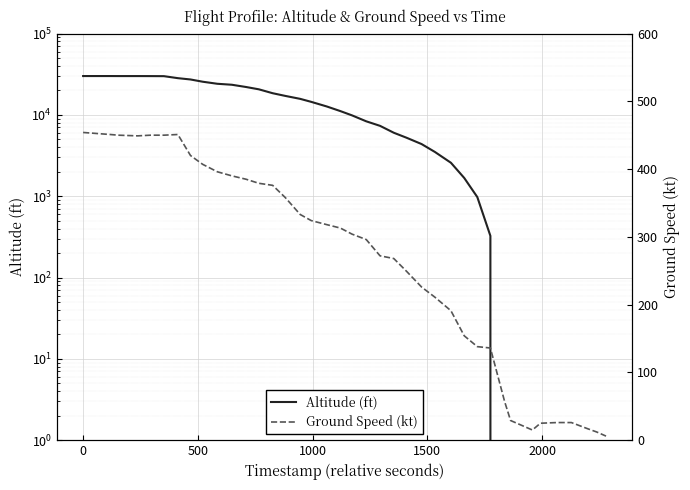

Which series ends up on top after the final intersection of Ground Speed (kt) and Altitude (ft)?

Ground Speed (kt)